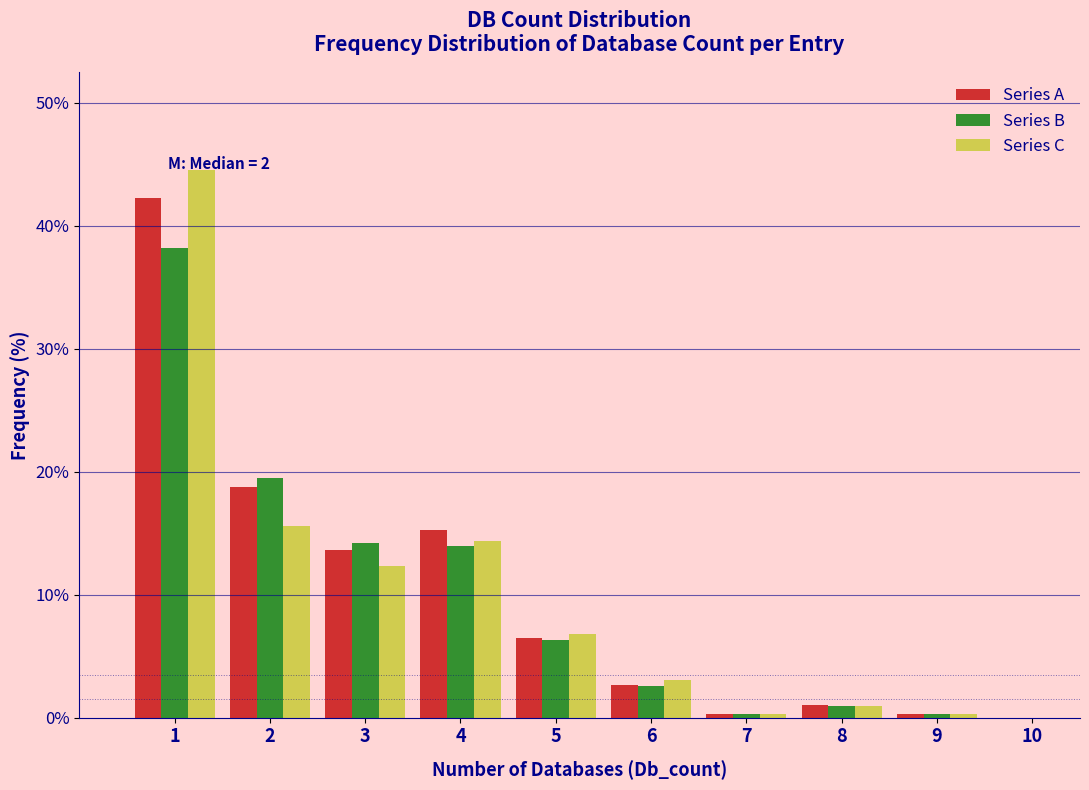

In the Series A series, which range on the x-axis has the tallest bar?

0.5 to 1.5